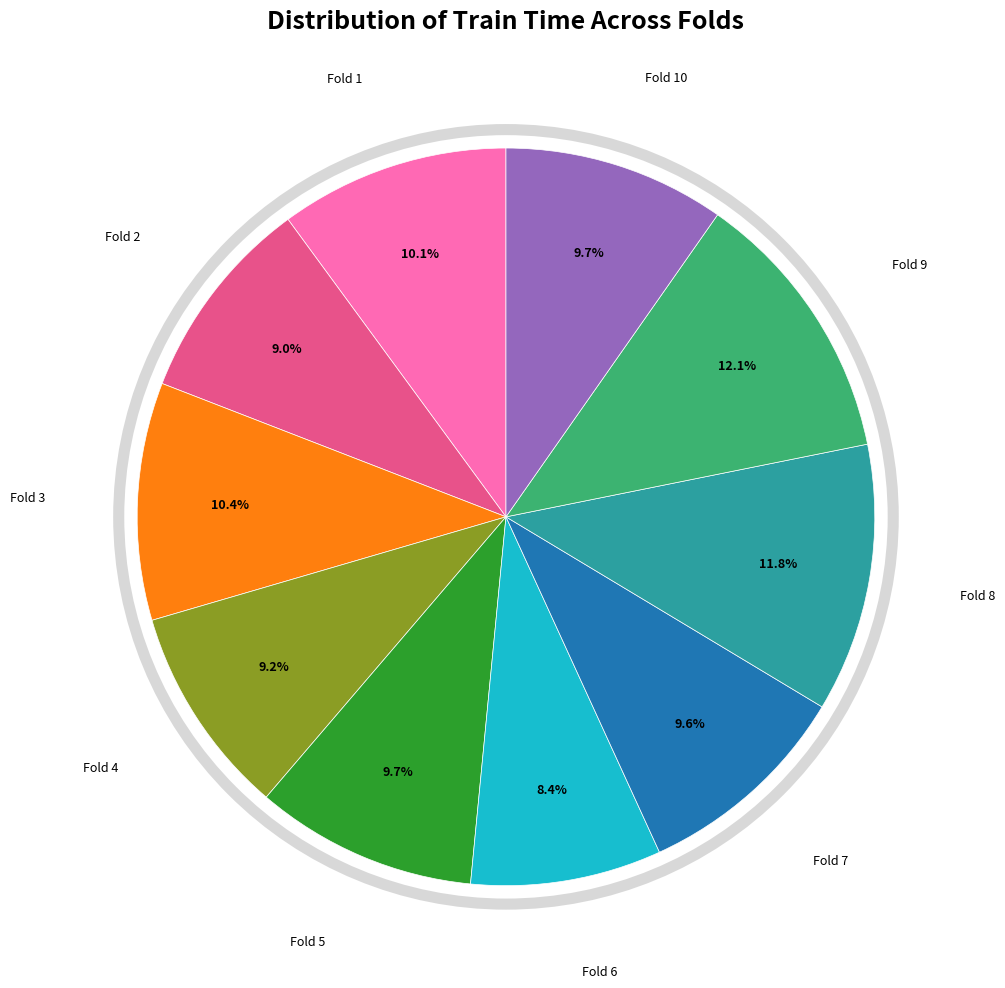

Does any single category account for the majority?

No